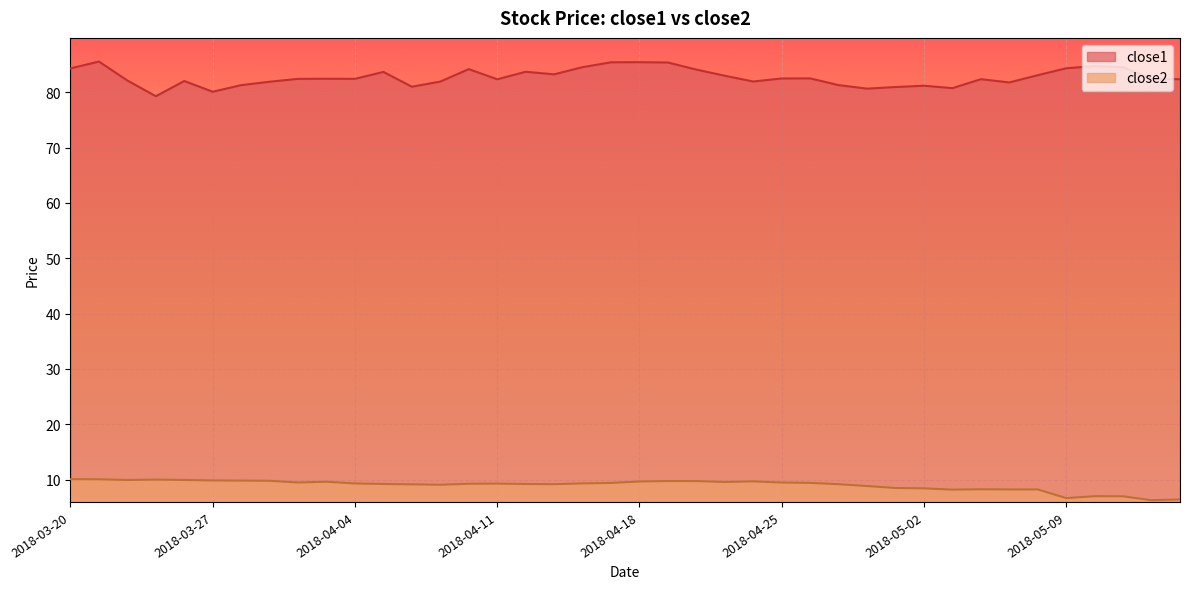

True or false: close1 has more than 2 points higher than both neighbors.

True